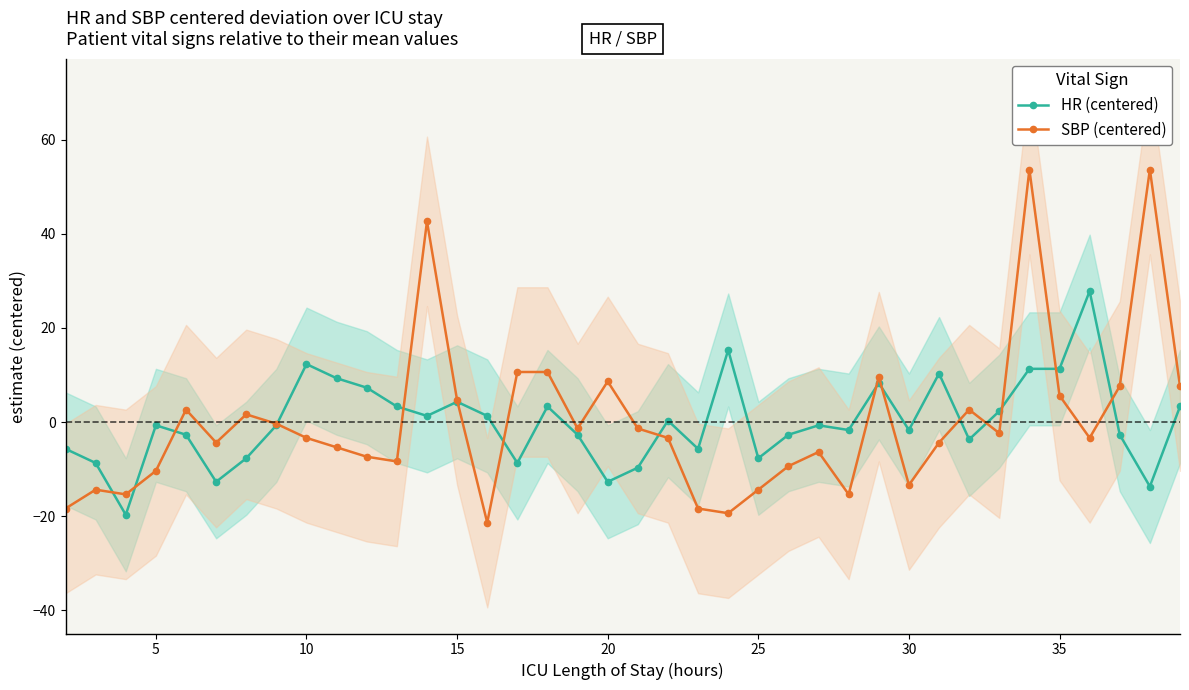

At which label does HR (centered) first exceed 0?

10